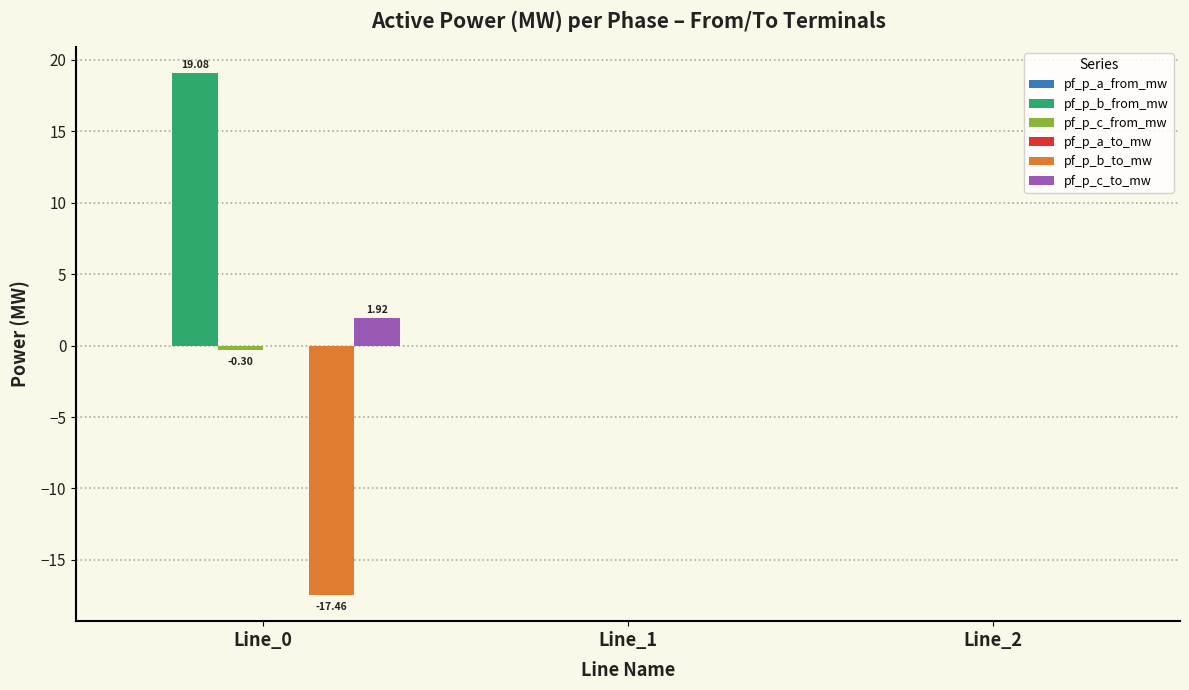

What is the value of the pf_p_b_from_mw bar at the 1st from the left?

19.1